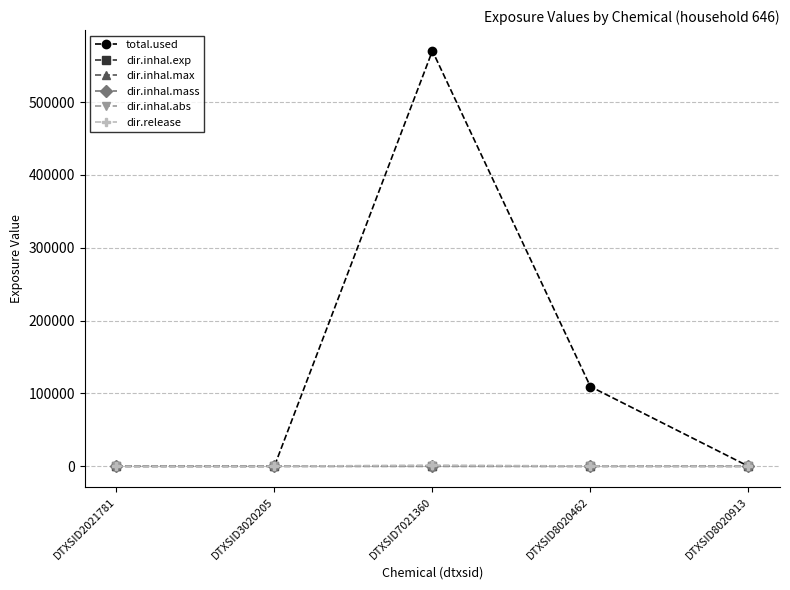

Which series has the largest total across all categories?

total.used